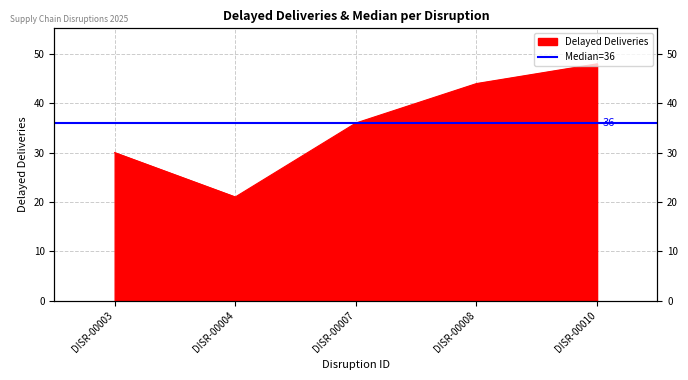

Reading left to right, extract all data points from this chart.

DISR-00003=30	DISR-00004=21	DISR-00007=36	DISR-00008=44	DISR-00010=48